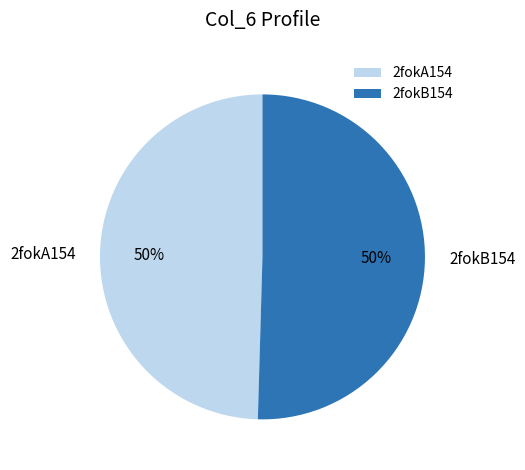

What percentage is the 2fokB154 slice, to the nearest percent?

50%